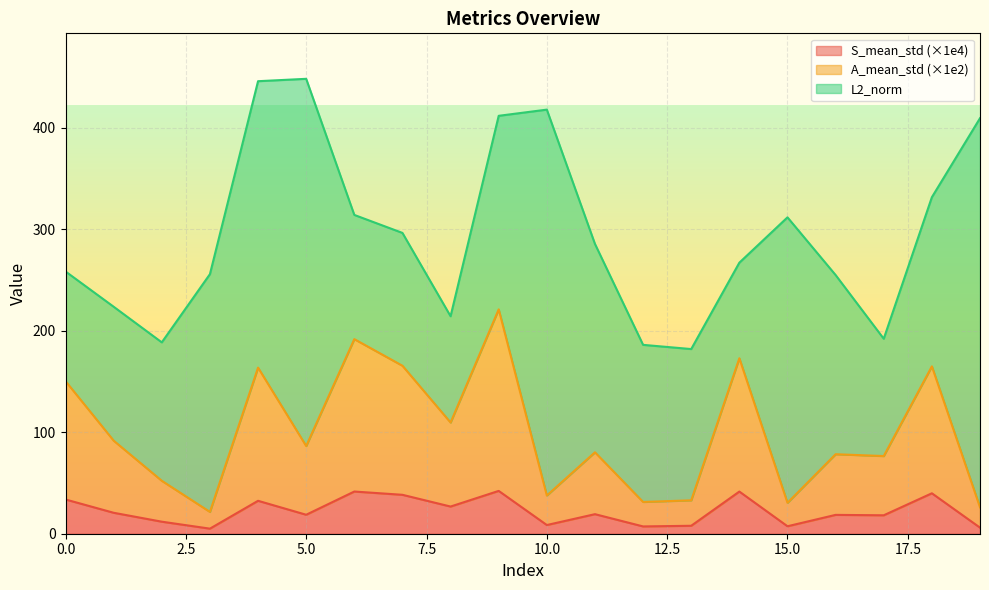

What is the maximum value for S_mean_std (×1e4)?

42.2